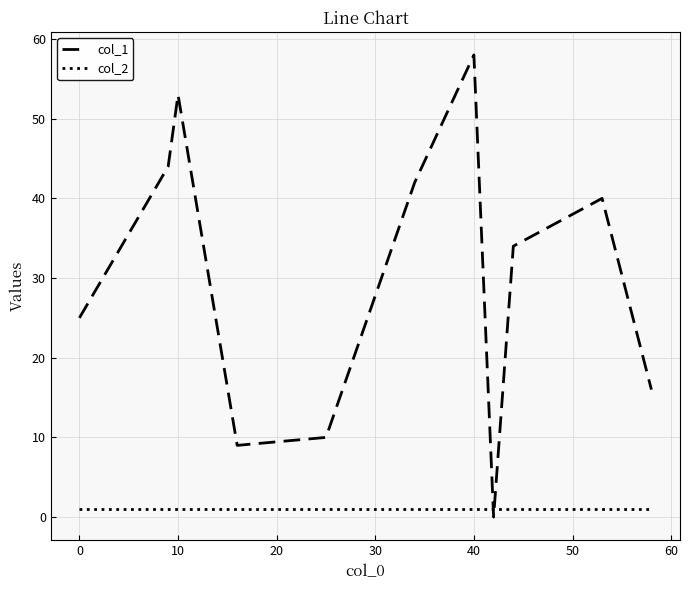

List the series in order of their peak value, highest first.

col_1, col_2